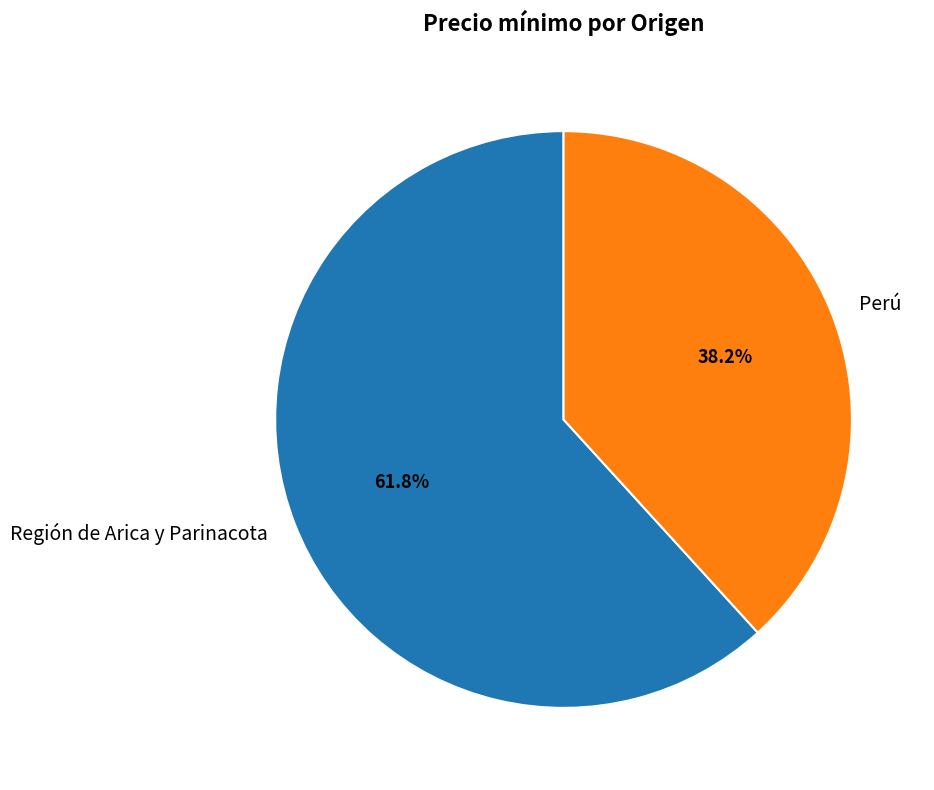

True or false: Perú accounts for 38% of the total.

True